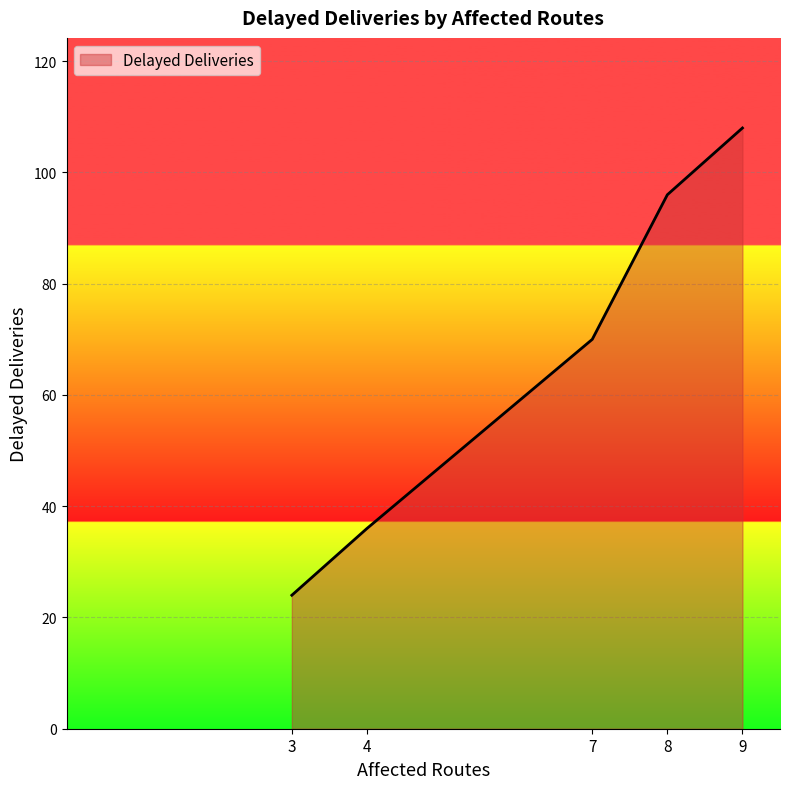

What is the average value?

67